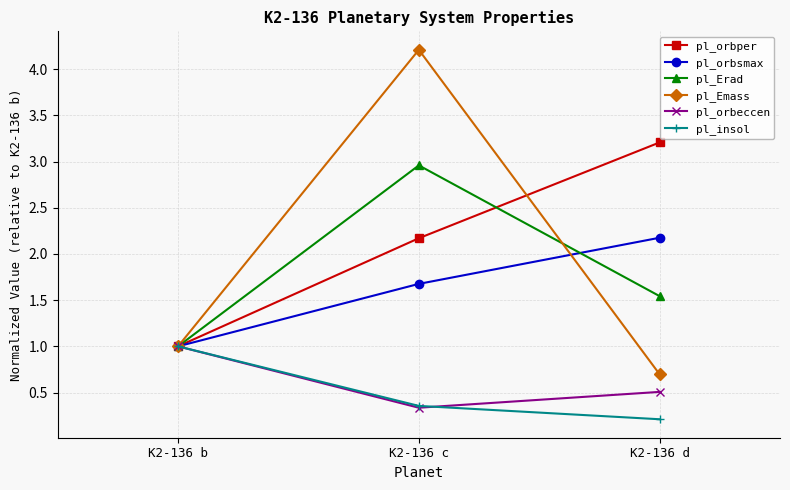

How many data points in pl_orbper are above 2?

2